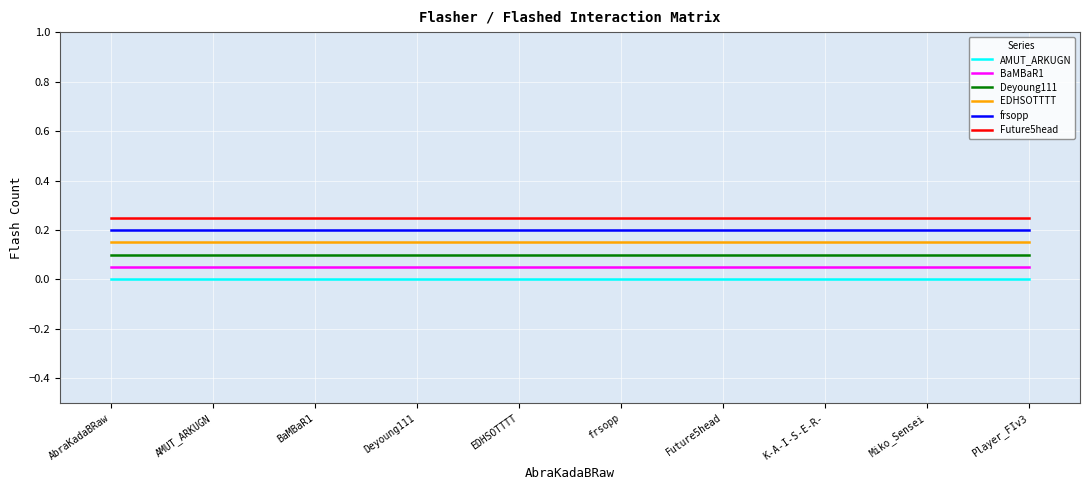

Between AbraKadaBRaw and EDHSOTTTT, which is larger?

AbraKadaBRaw